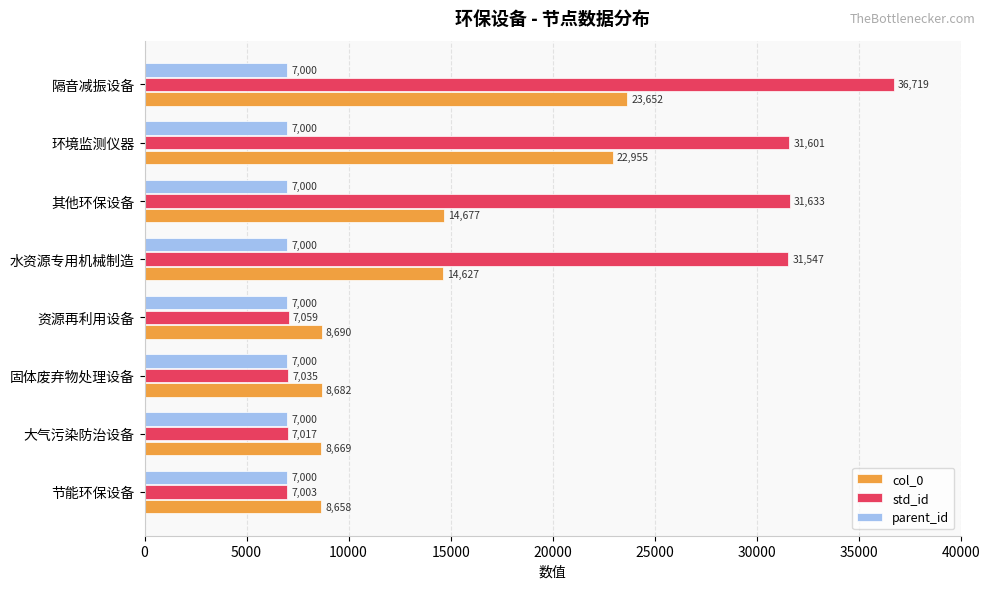

List the series in order of their peak value, lowest first.

parent_id, col_0, std_id